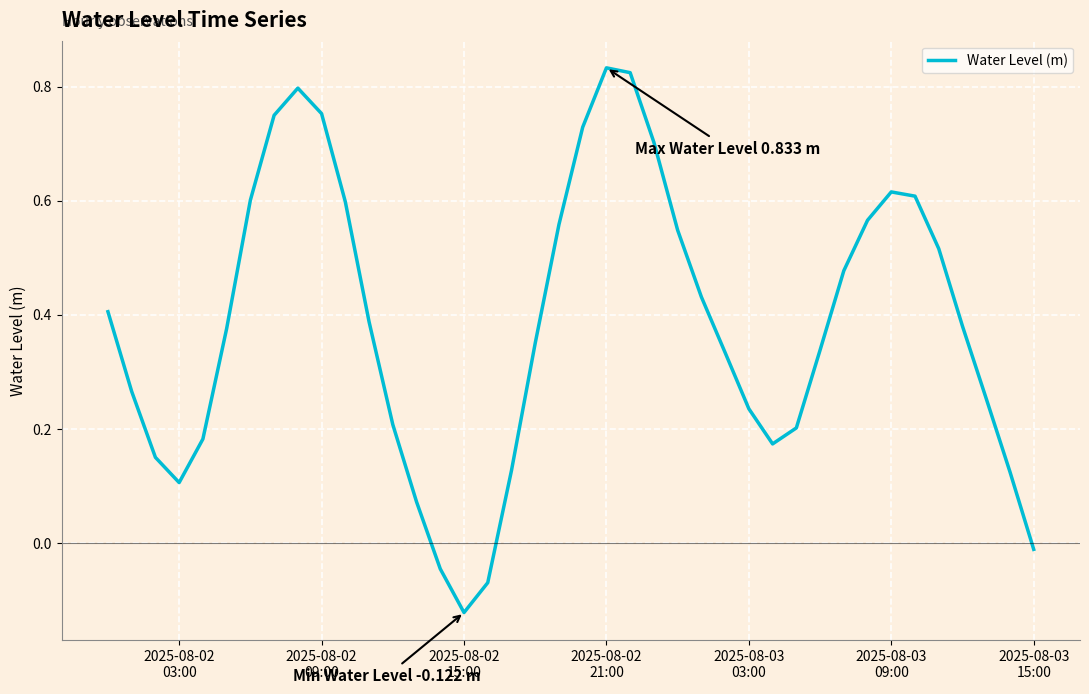

What is the difference between the maximum and minimum values?

1.0